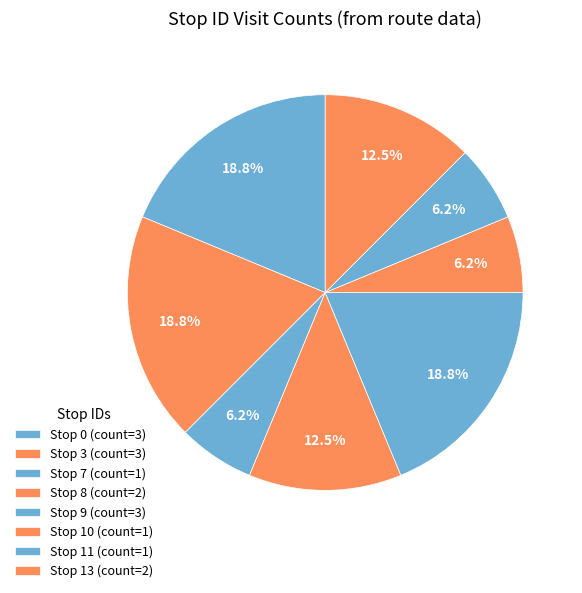

To the nearest percent, what is the difference between the largest and smallest slice percentages?

12%